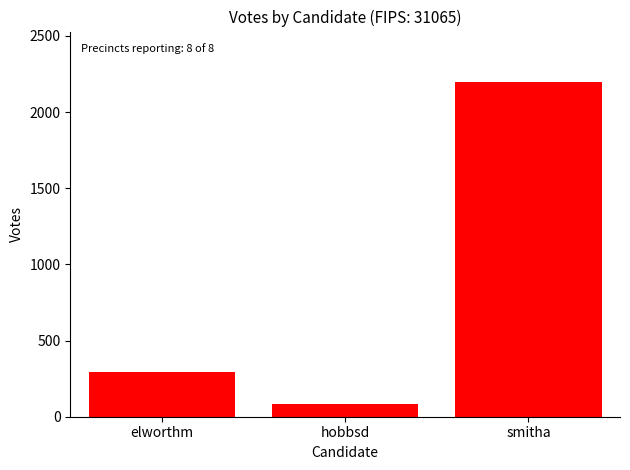

What is the greatest value displayed?

2199